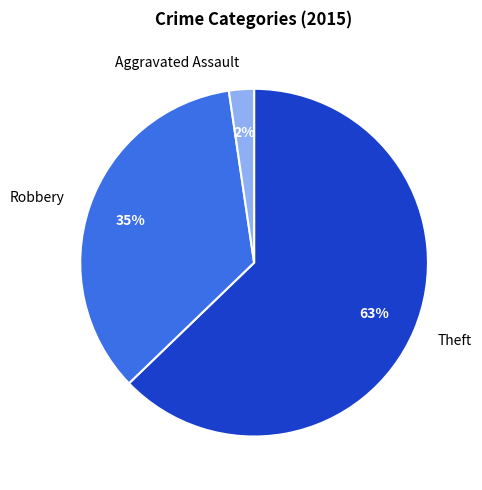

Do Robbery and Theft together represent more than half of the pie?

Yes